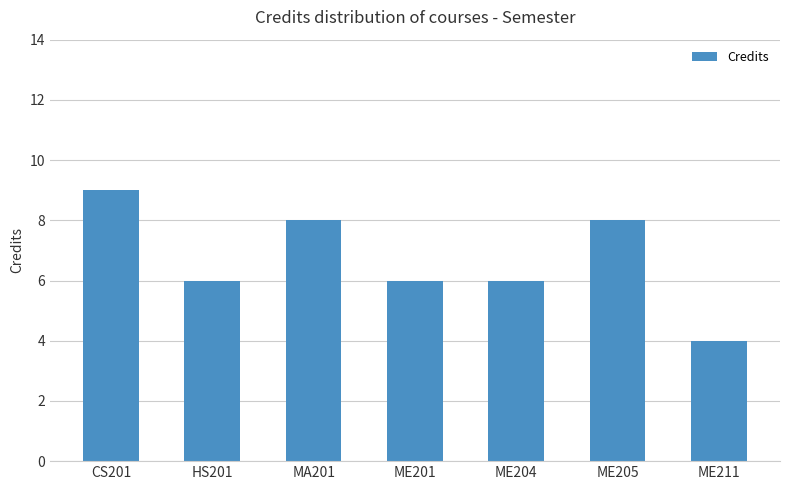

True or false: the data shows 6 at ME211.

False